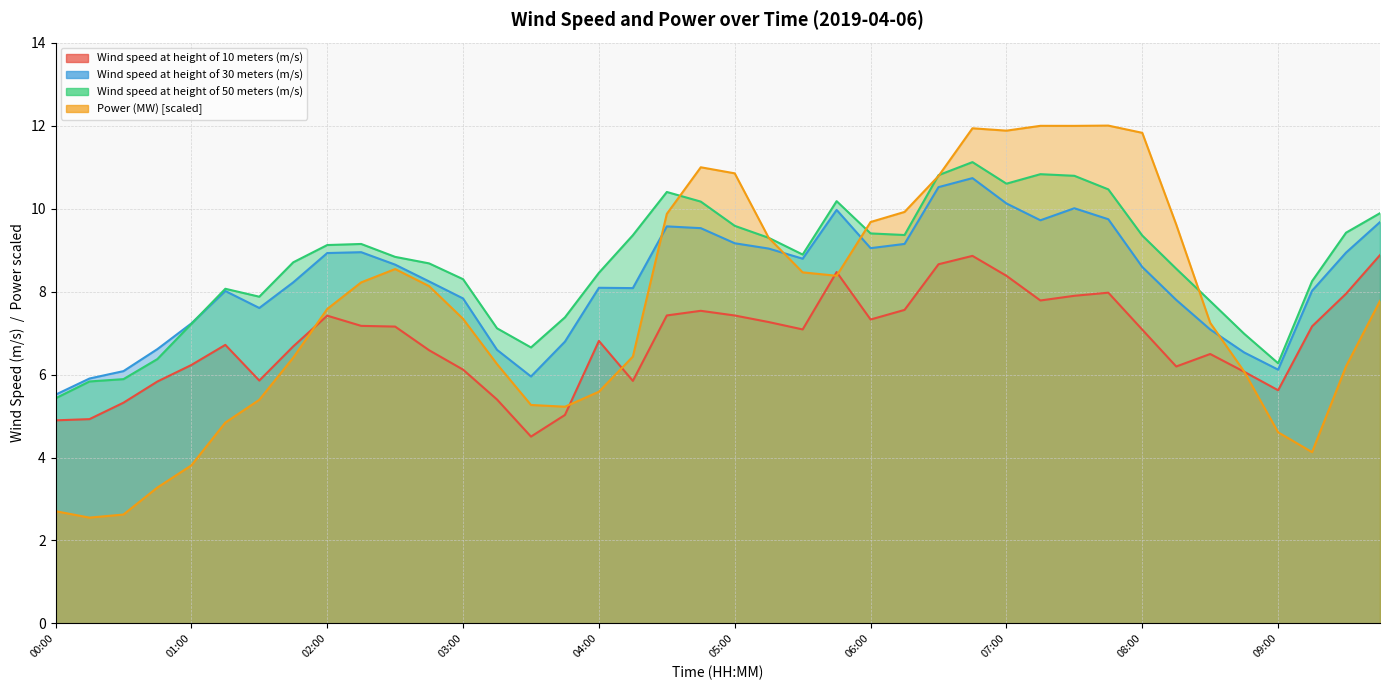

At which label does Wind speed at height of 30 meters (m/s) first exceed 8?

01:15